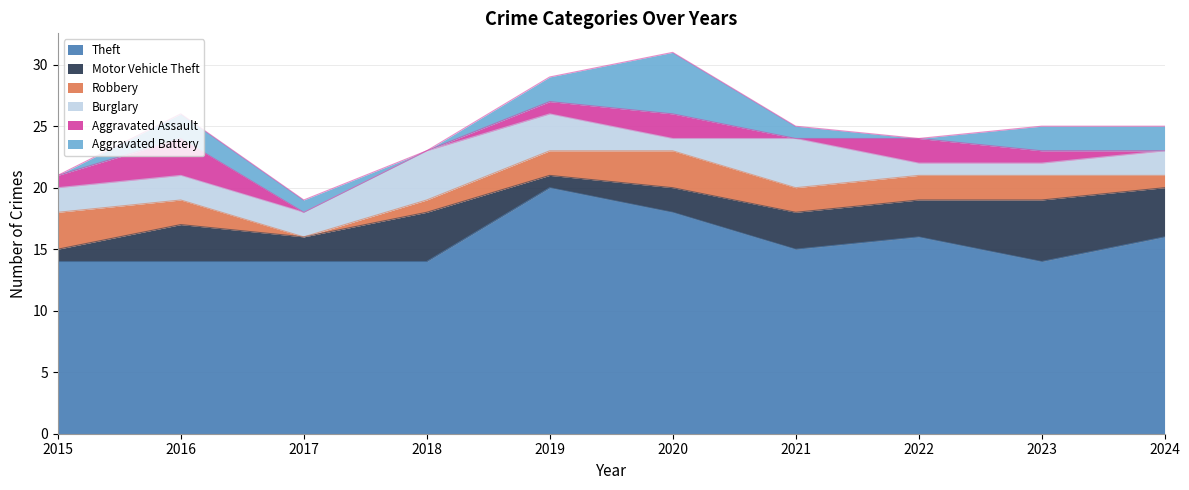

How many interior local peaks does the Theft series have?

2